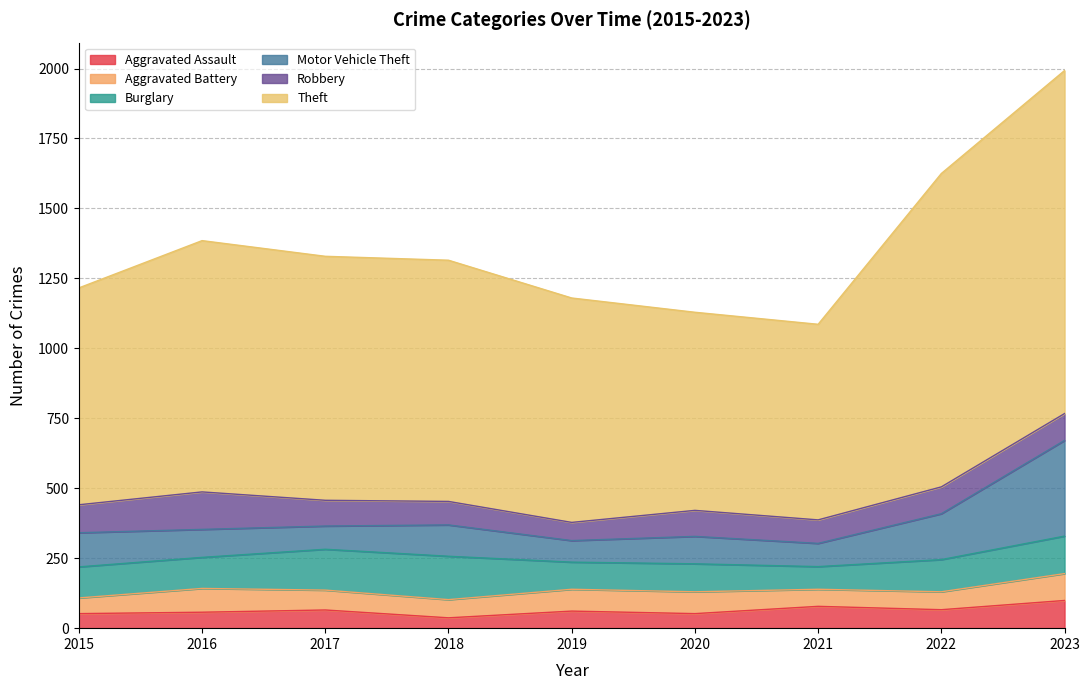

At which label does Aggravated Assault first exceed 61?

2017